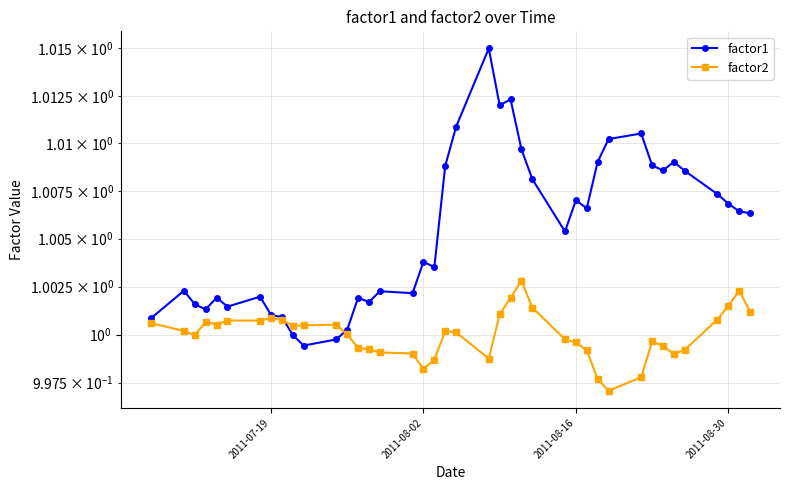

At how many categories does at least one series exceed 1?

40